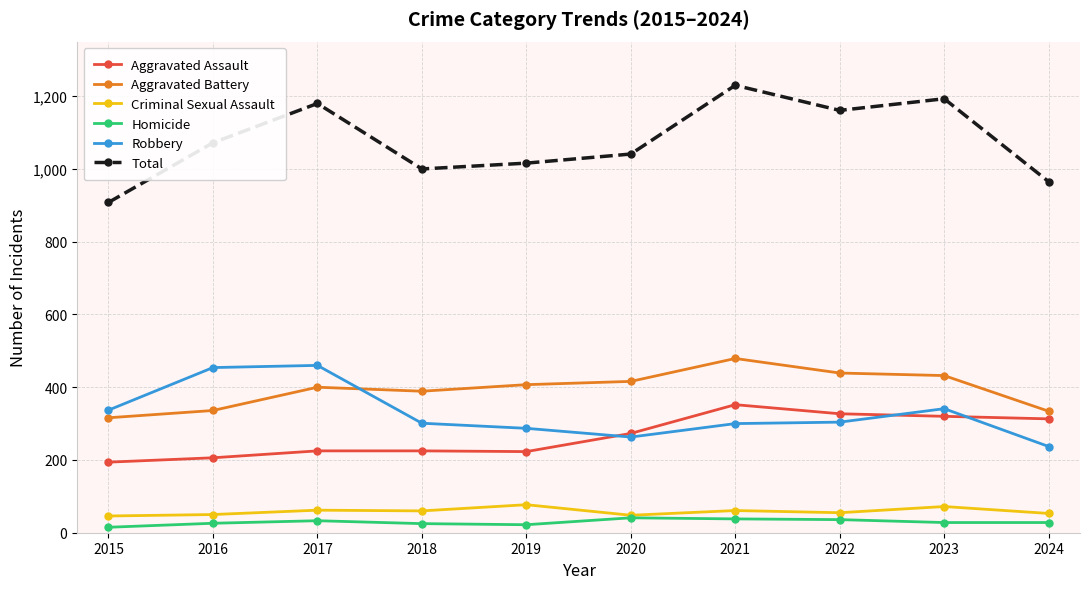

What is the maximum value for Robbery?

460